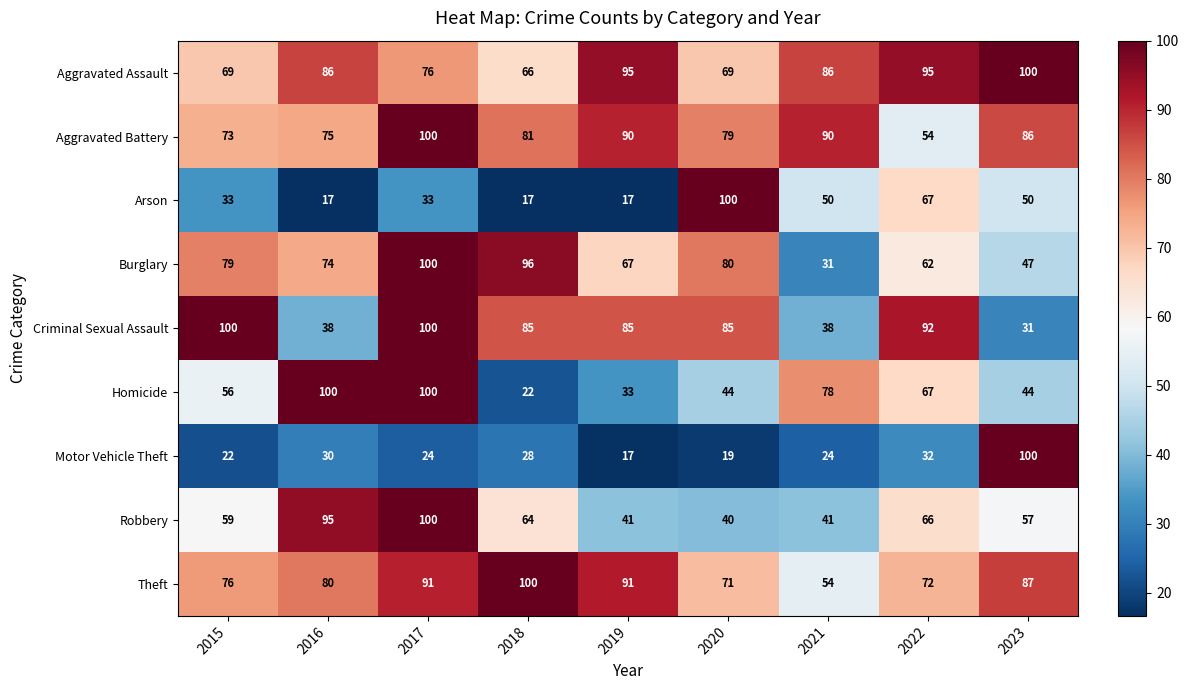

What is the minimum value shown in the chart?

17